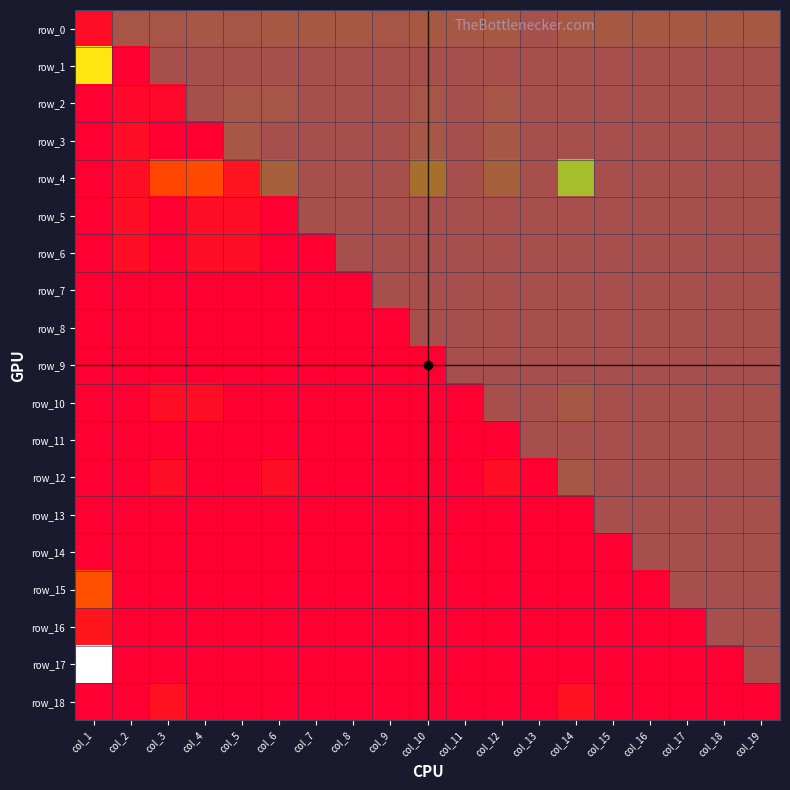

At how many categories does at least one series exceed 0?

19